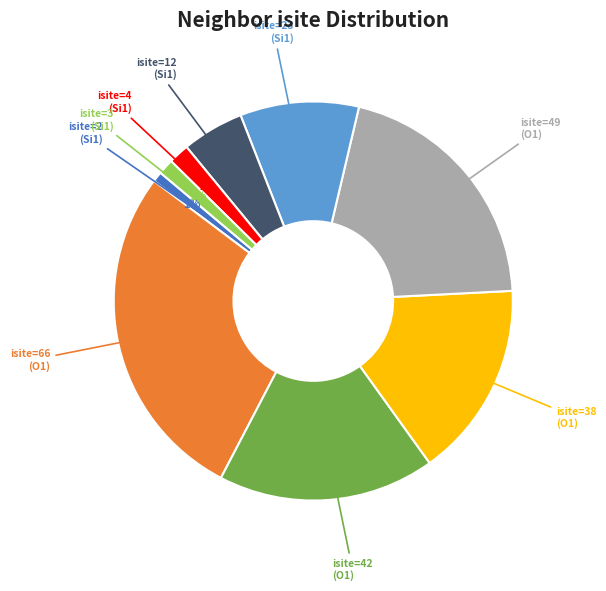

Do isite=49 (O1) and isite=3 (Si1) together represent more than half of the pie?

No